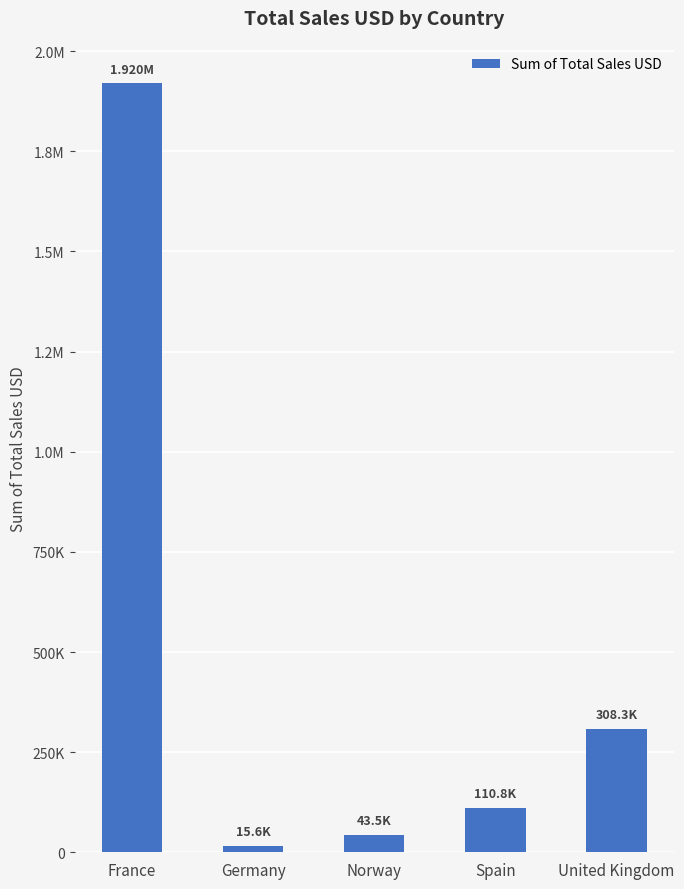

What is the change in value from Germany to Norway?

+27896.9